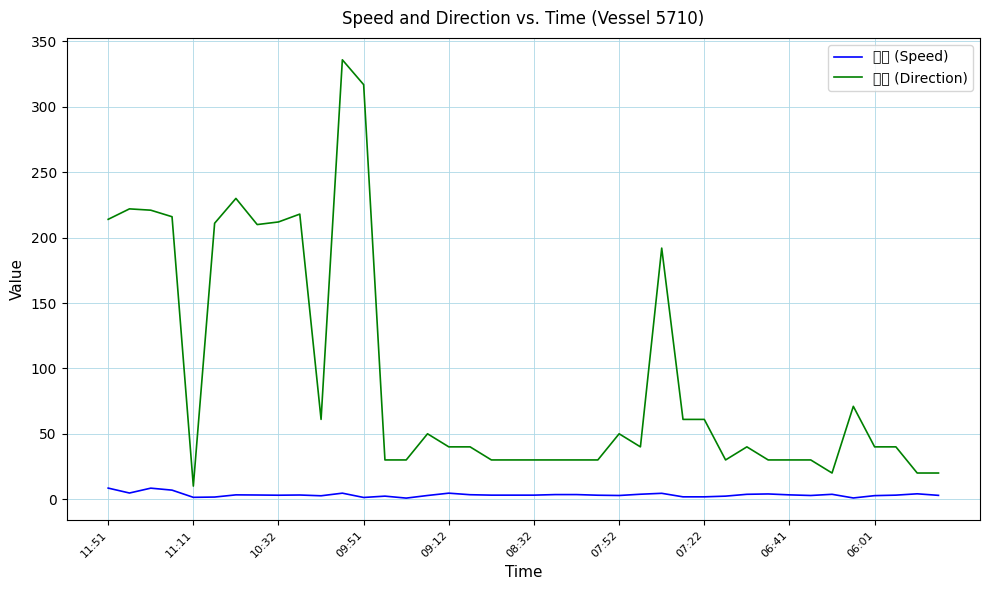

At which label does 方向 (Direction) reach its peak?

11